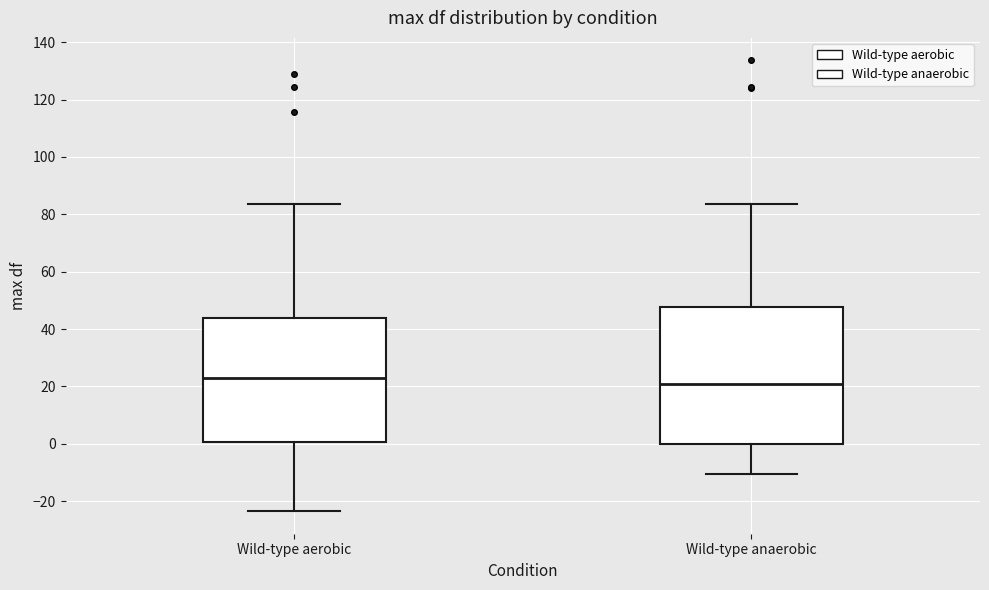

Reading left to right, read every box against the y-axis: the position of its median line, the range the box covers, and the ends of its whiskers. The values are not printed on the chart, so give them approximately, as read against the axis.

Wild-type aerobic: median 22, box 0 to 44, whiskers -24 to 84
Wild-type anaerobic: median 20, box 0 to 48, whiskers -10 to 84